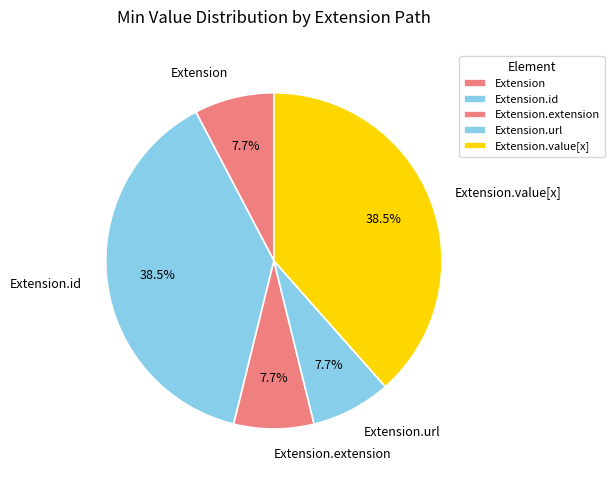

To the nearest percent, what is the average slice percentage?

20%